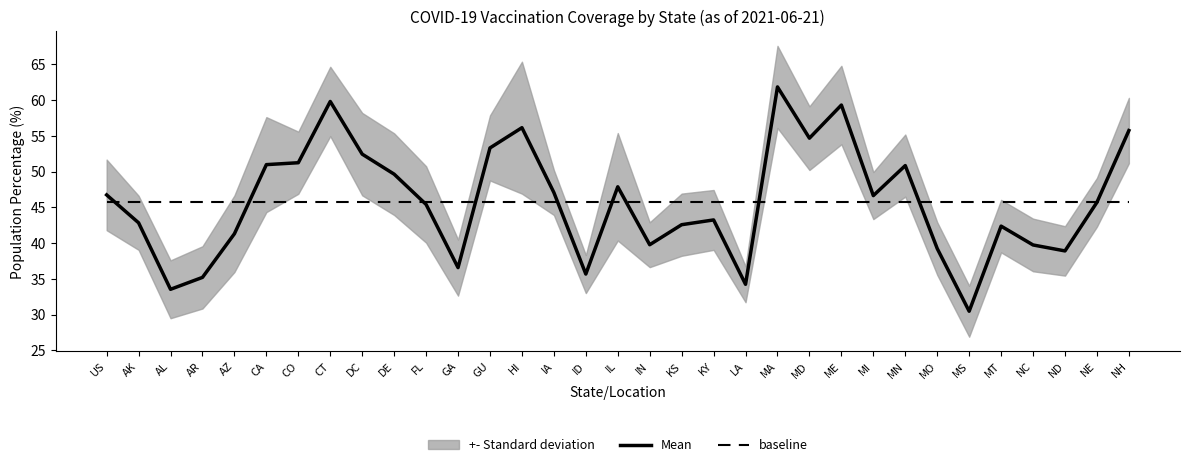

Read the Mean value at AR.

35.2